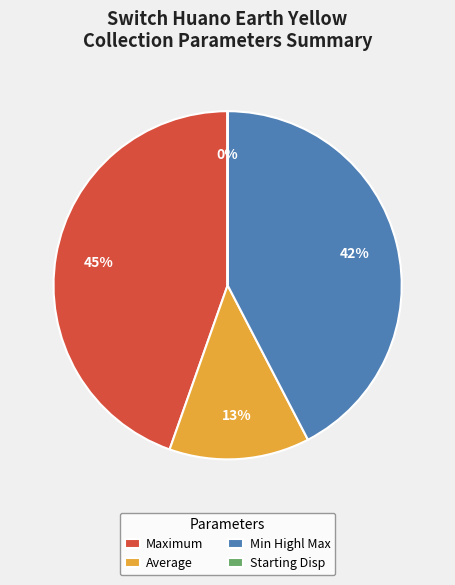

The Maximum slice represents 58% of the pie. True or false?

False